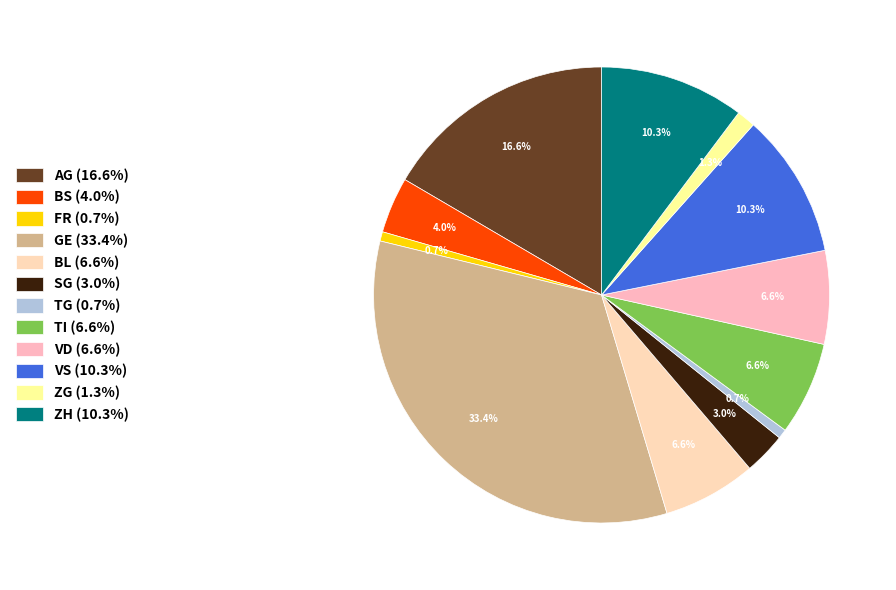

How many slices are in this pie chart?

12